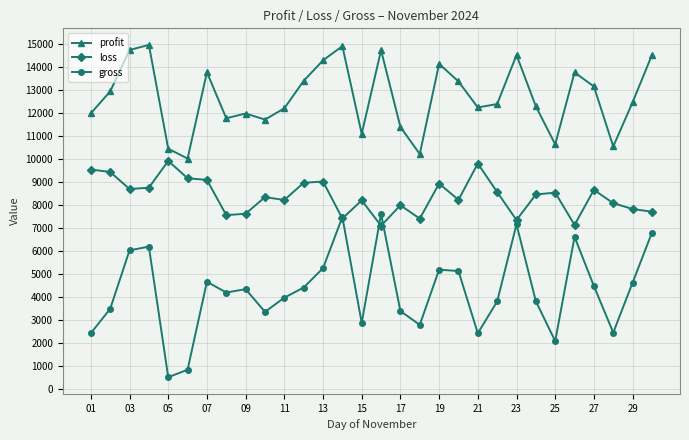

True or false: gross has more than 2 points higher than both neighbors.

True